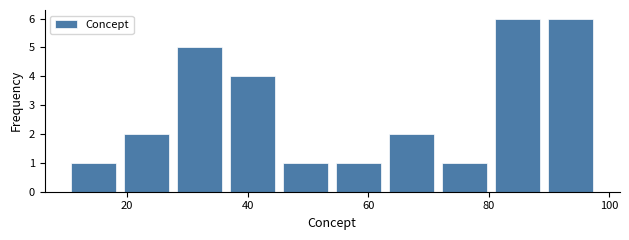

Reading left to right, list every bar in this chart as the range it spans on the x-axis followed by its height. Neither the bar edges nor the heights are printed on the chart, so give them approximately, as read against the axes.

10.0 to 18.8: 1
18.8 to 27.6: 2
27.6 to 36.4: 5
36.4 to 45.2: 4
45.2 to 54.0: 1
54.0 to 62.8: 1
62.8 to 71.6: 2
71.6 to 80.4: 1
80.4 to 89.2: 6
89.2 to 98.0: 6